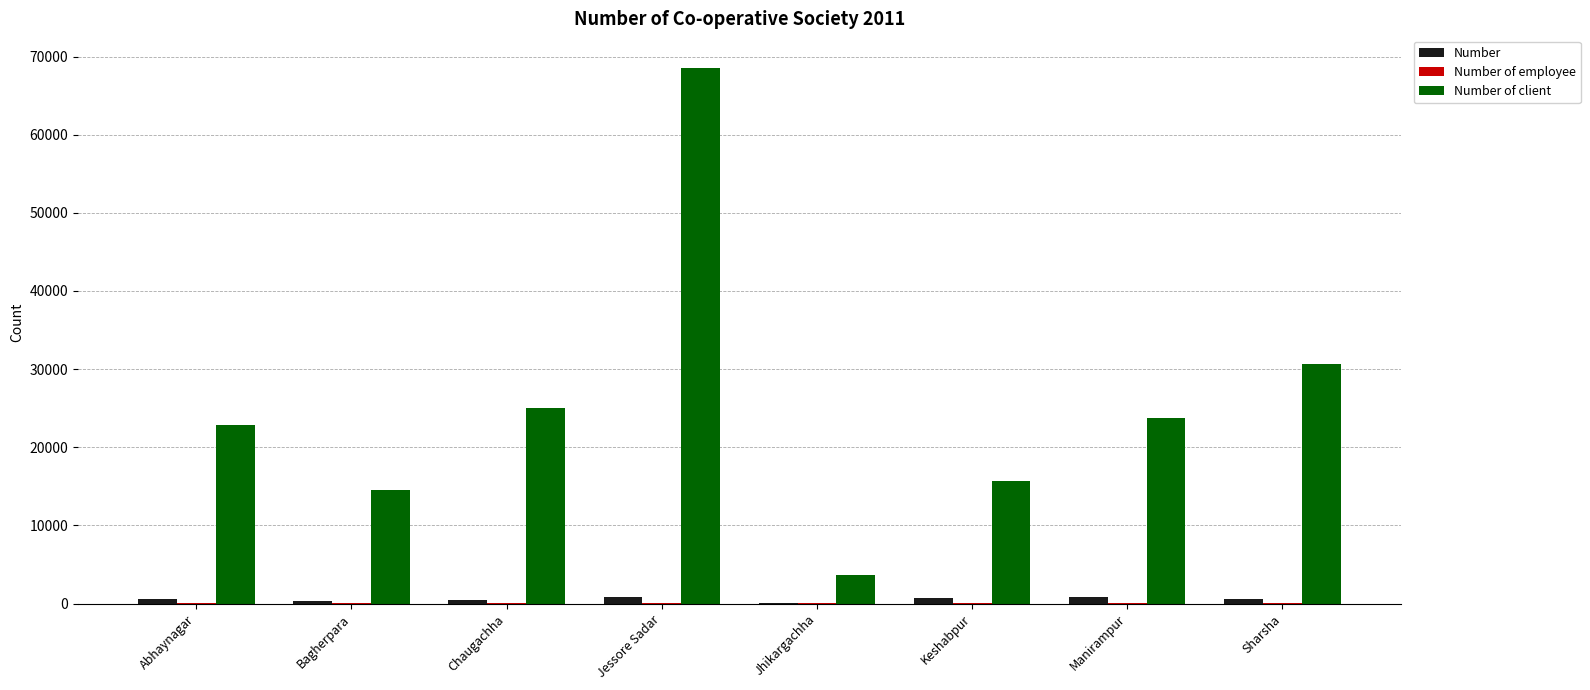

Between Abhaynagar and Jessore Sadar, which series saw the biggest shift?

Number of client